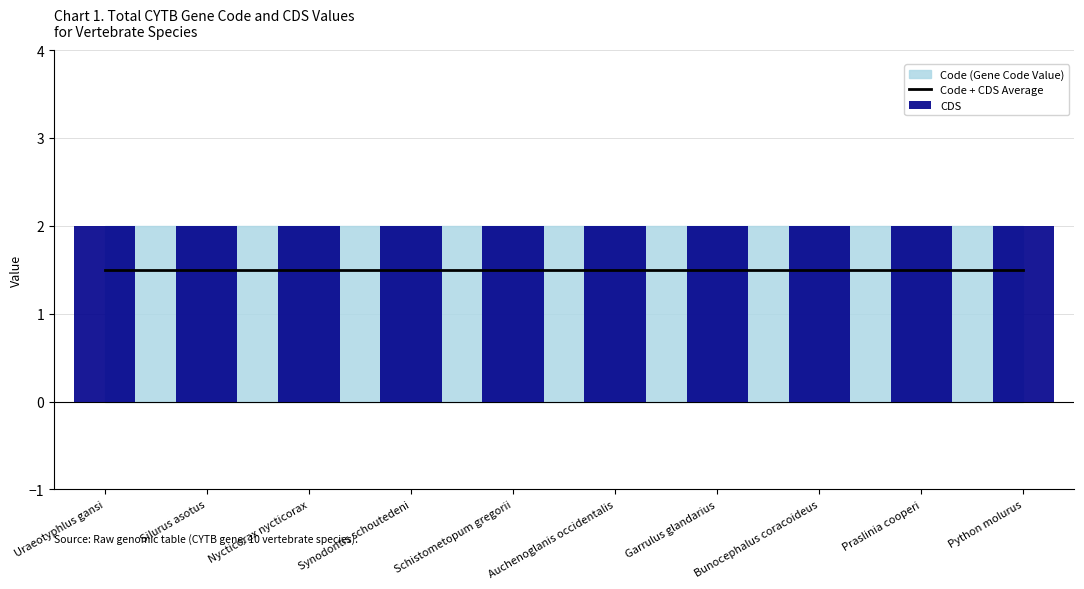

Which has a higher value, Python molurus or Uraeotyphlus gansi?

Python molurus